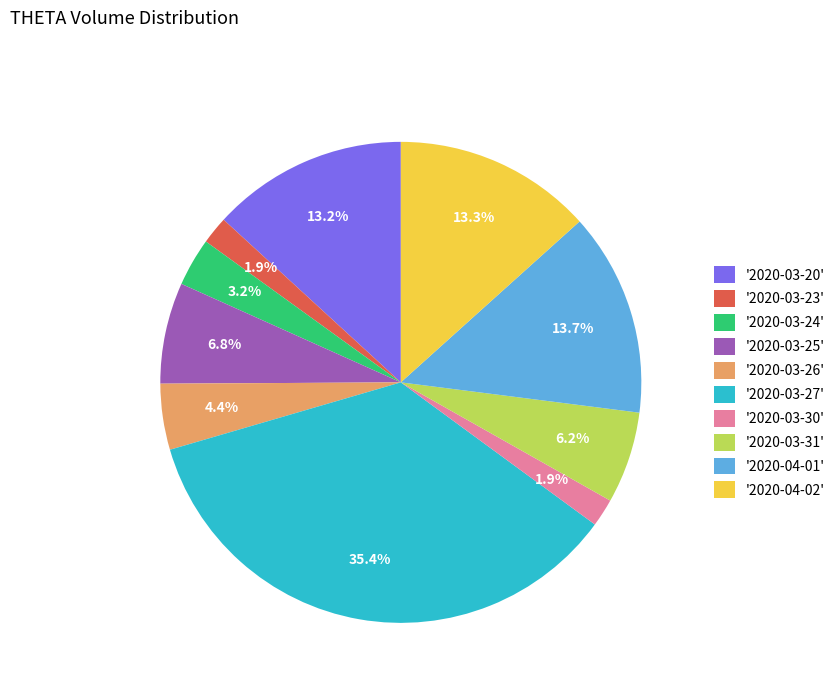

Between '2020-03-25' and '2020-03-26', which is larger?

'2020-03-25'